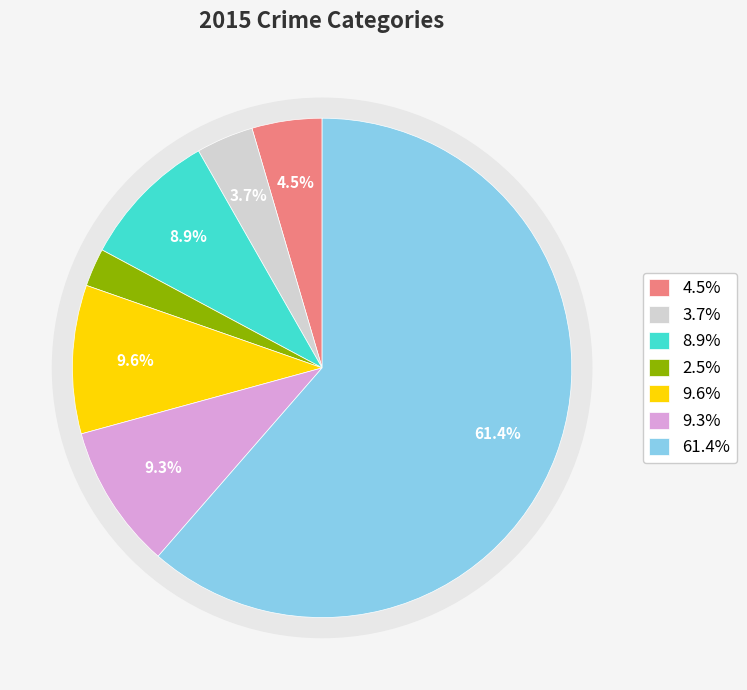

To the nearest percent, what portion does Motor Vehicle Theft represent?

10%